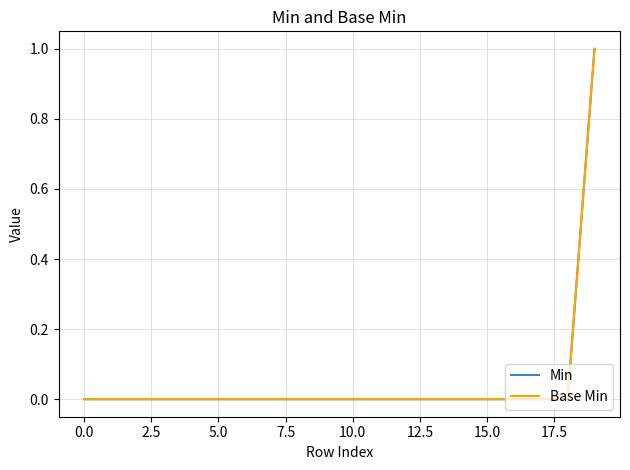

True or false: Base Min has more than 0 interior local peaks.

False